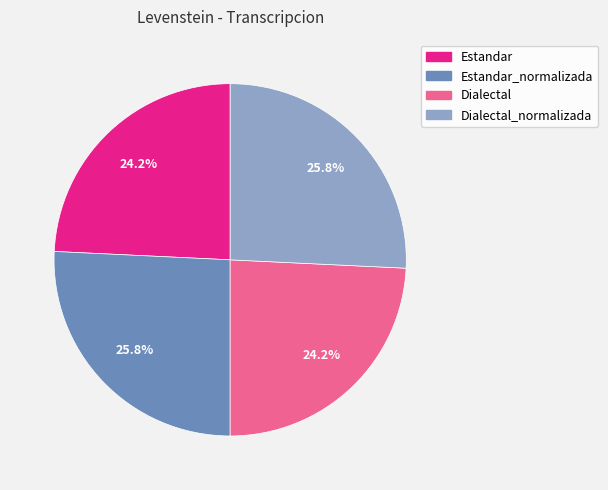

Is there a majority slice in this chart?

No